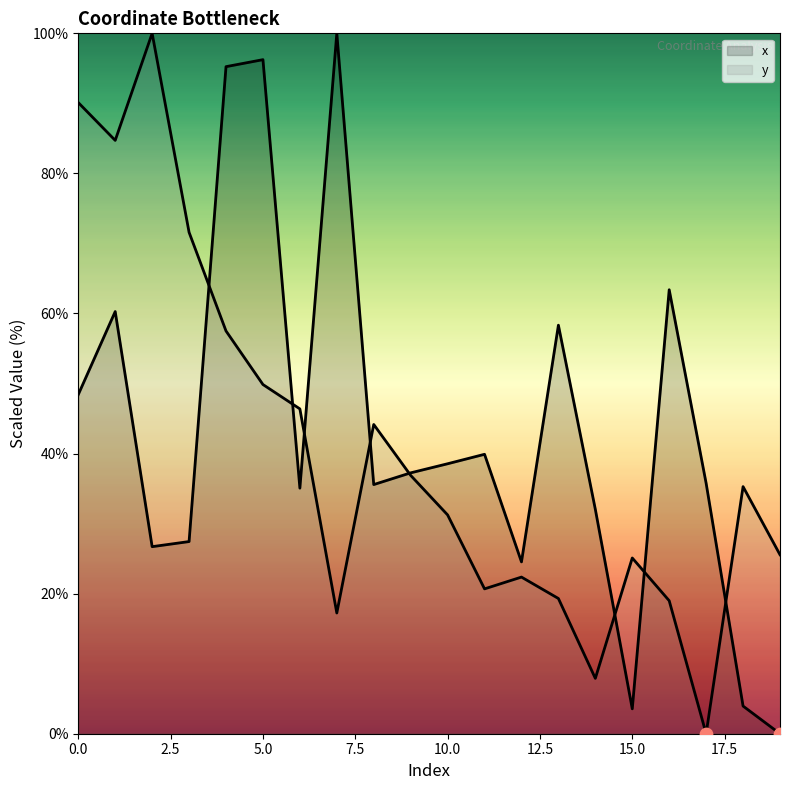

Which series reaches the maximum Y coordinate?

x